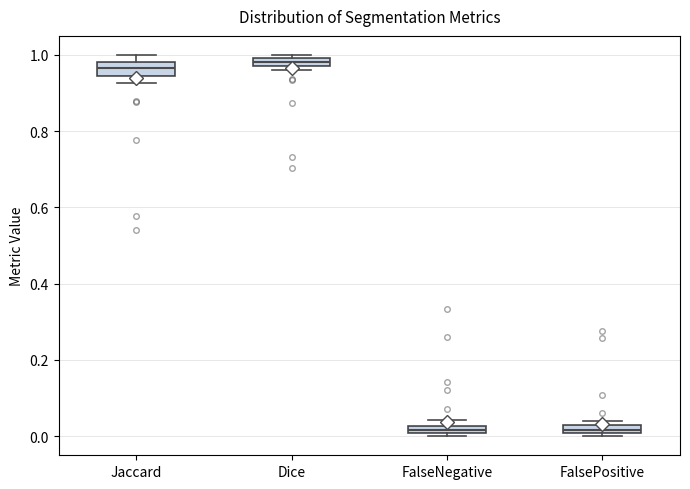

Where is the upper edge of the box for FalseNegative on the y-axis? The values are not printed on the chart, so give them approximately, as read against the axis.

0.02